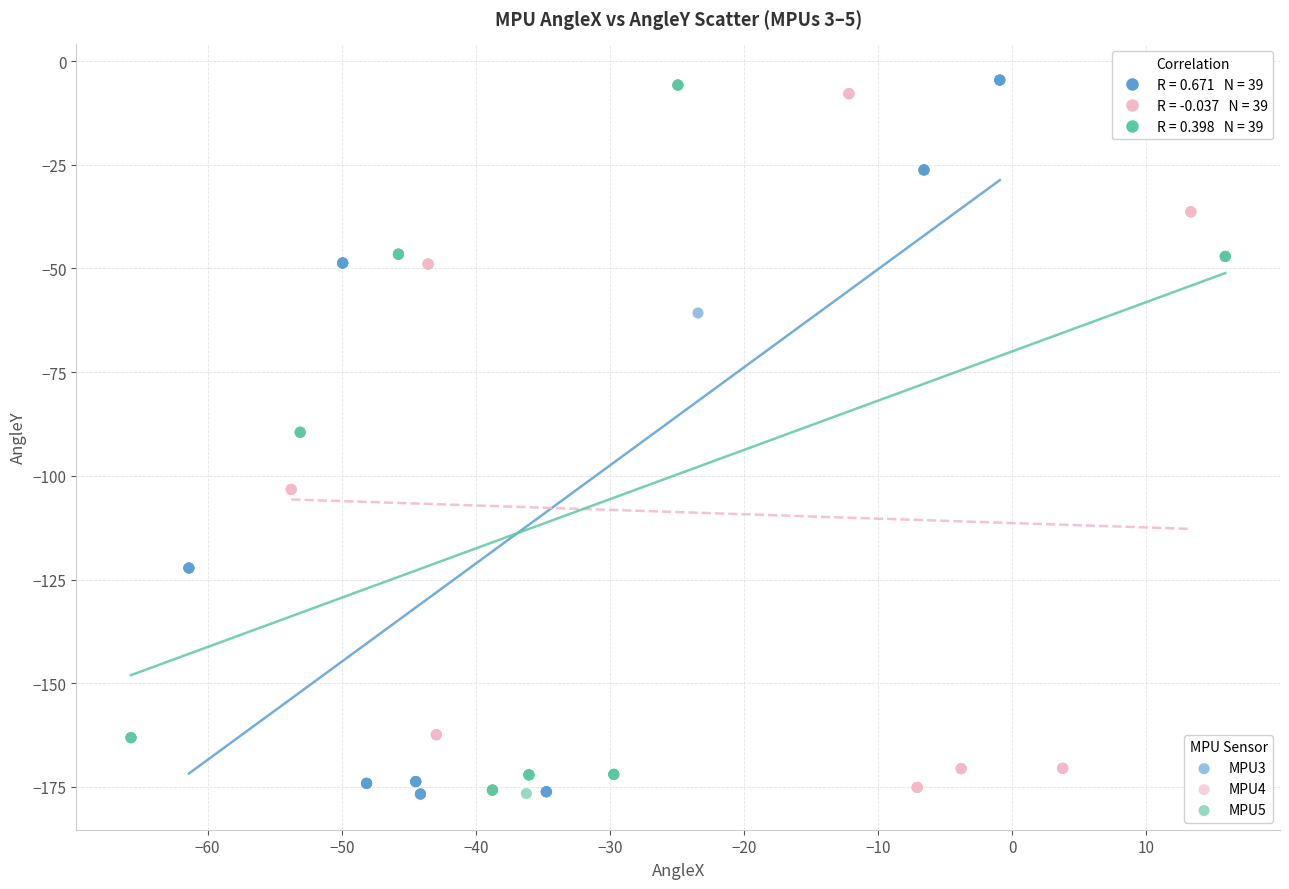

Which series has the largest Y range (max minus min)?

MPU3